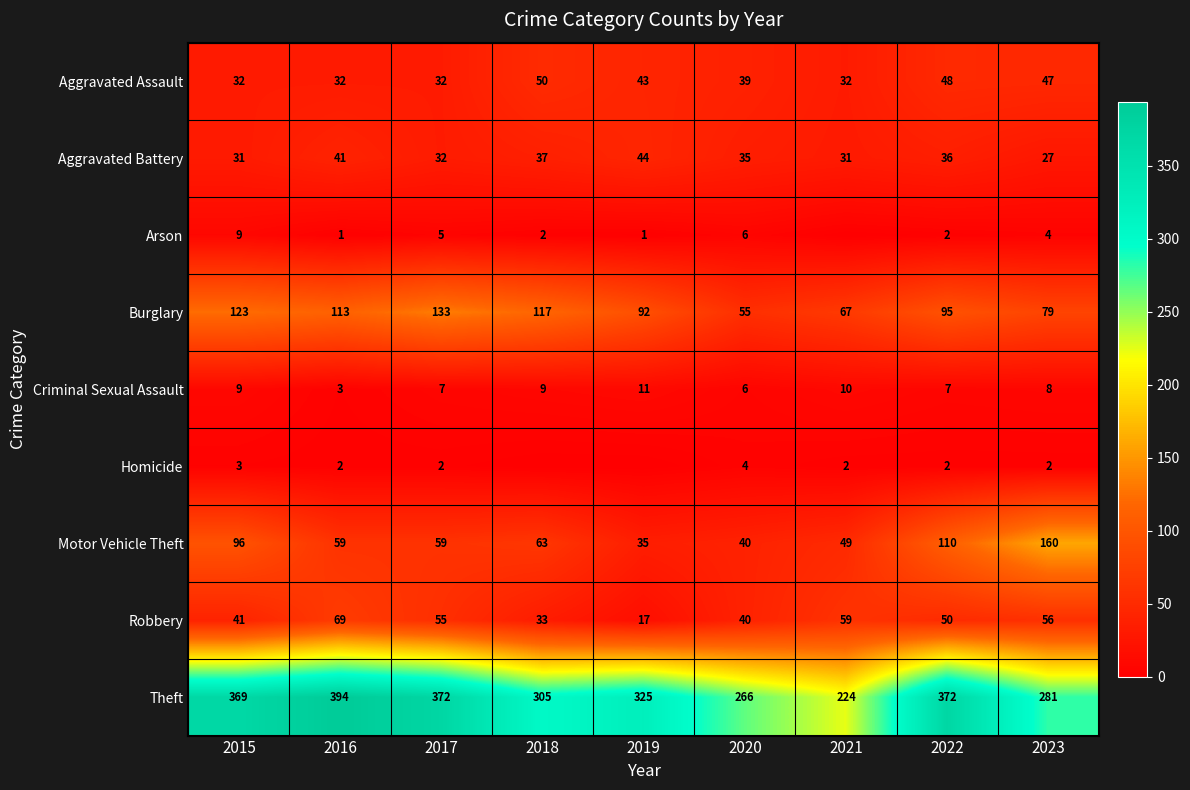

What is the spread (max minus min) of values at 2017?

370